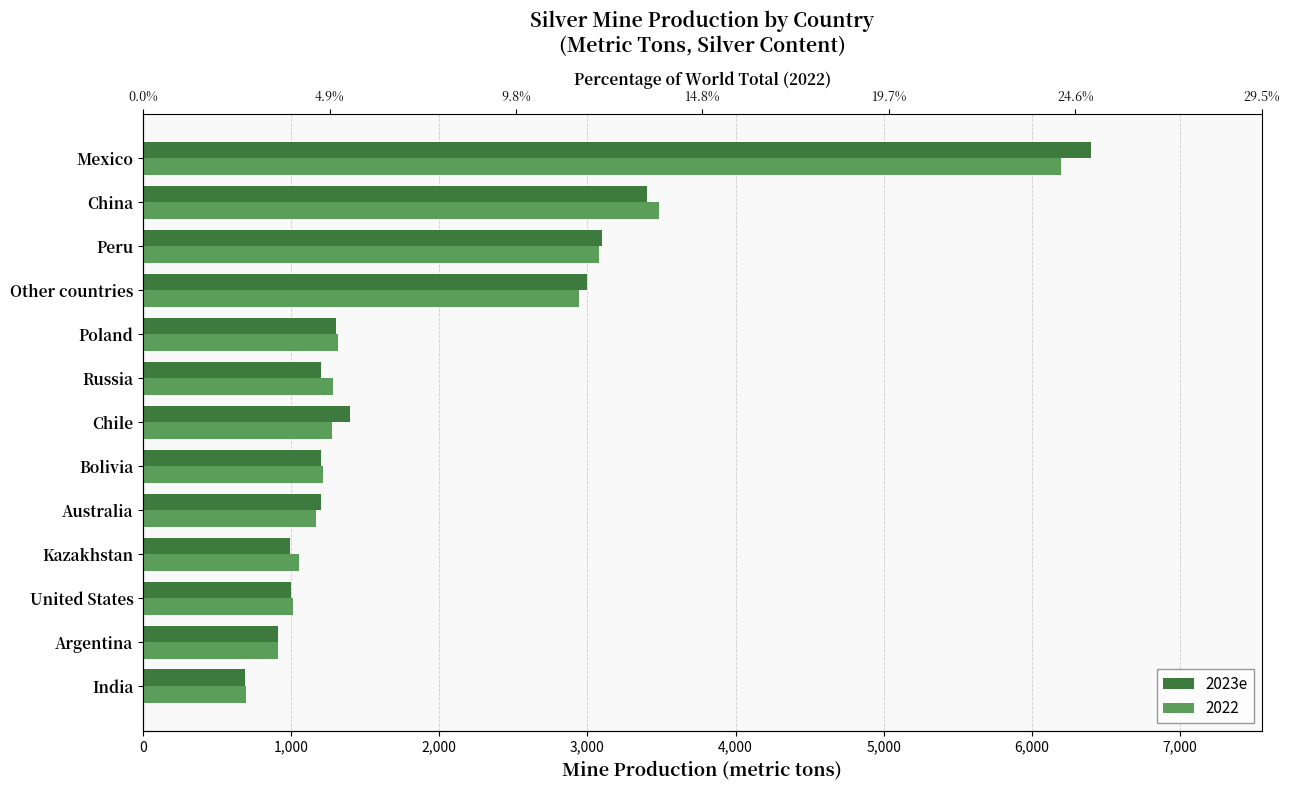

What is the sum of all values?

25790